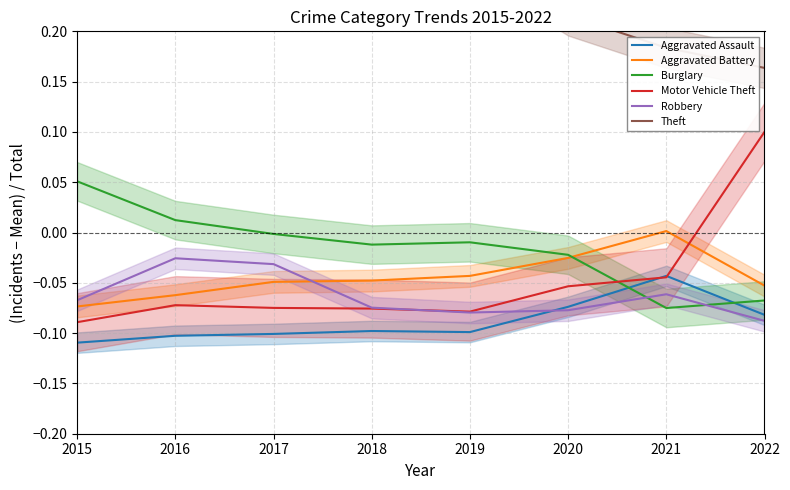

True or false: Burglary has a value of 0.0 at 2016.

False